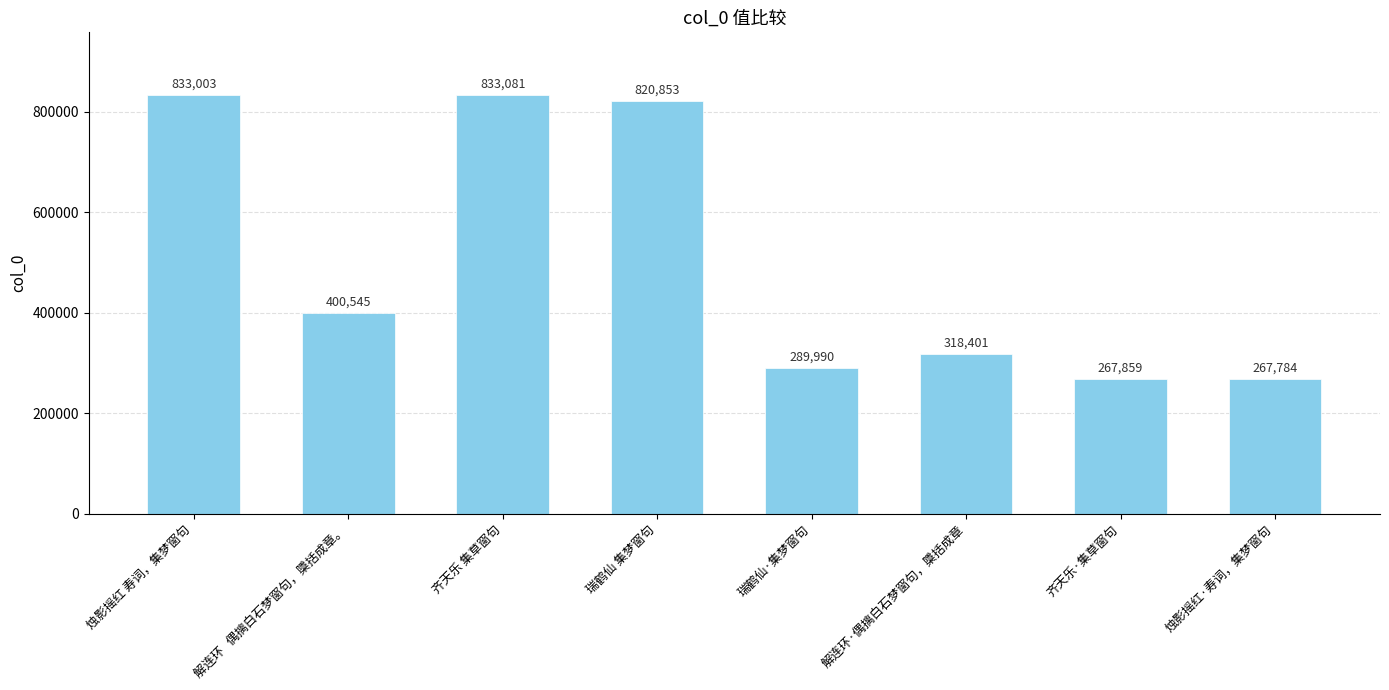

What is the minimum value shown in the chart?

267784